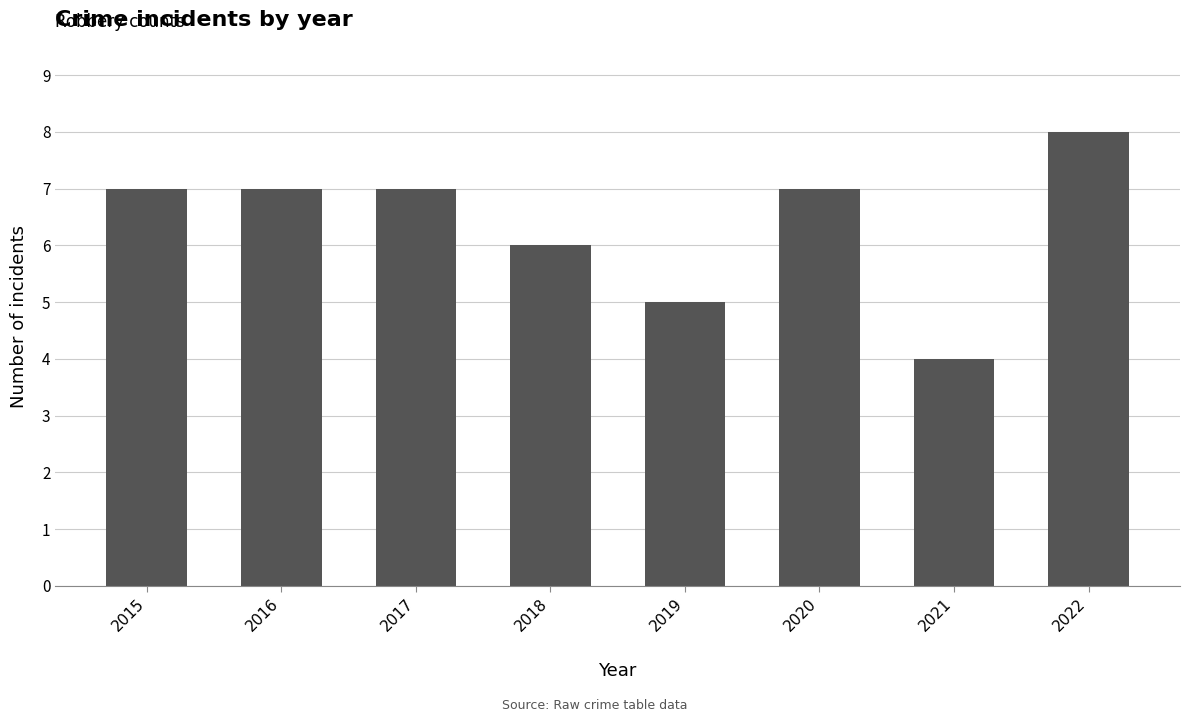

Are the bars horizontal?

No